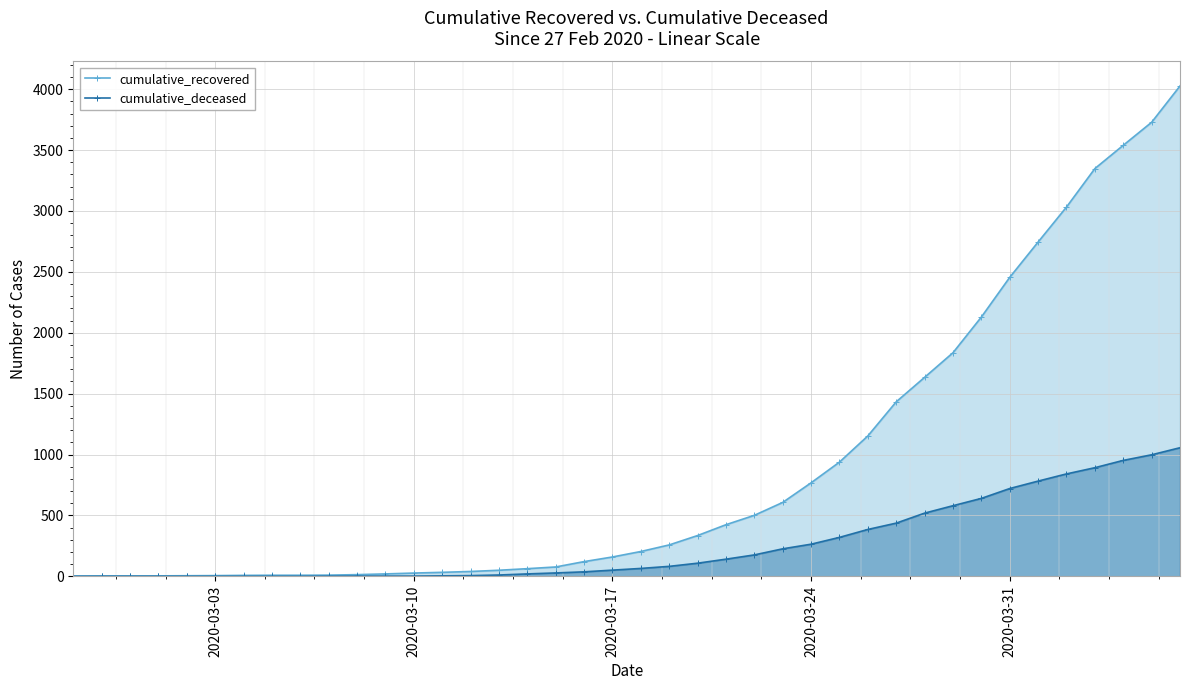

How many lines are shown in the chart?

2